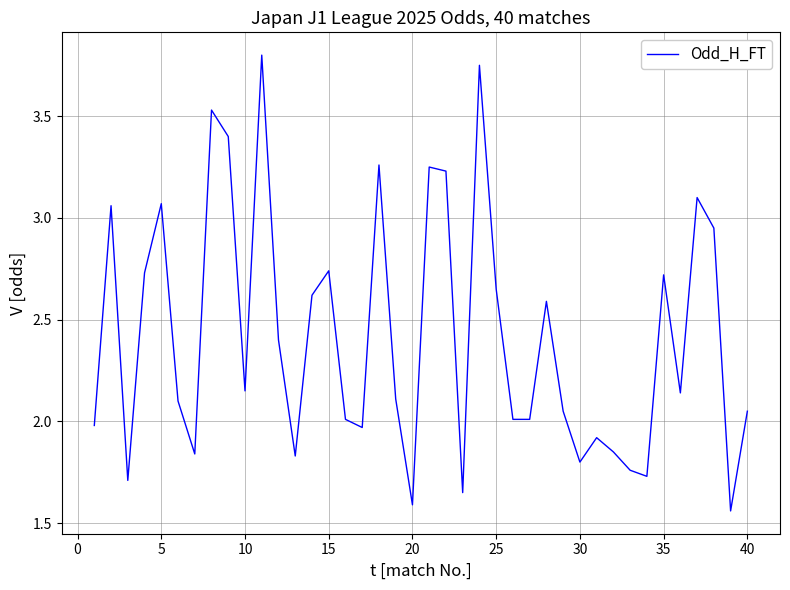

What is the difference between the maximum and minimum values?

2.2